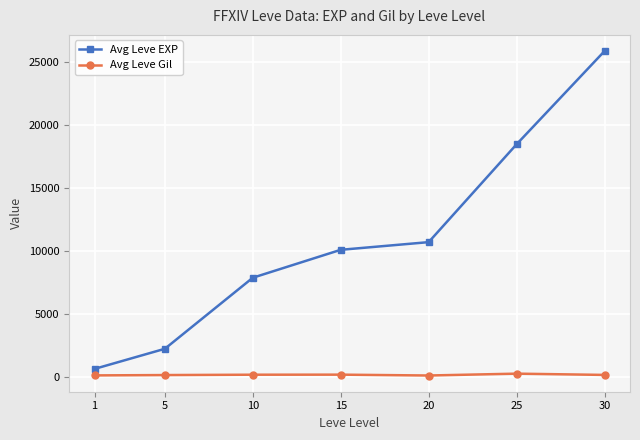

At how many categories does at least one series exceed 12363?

2